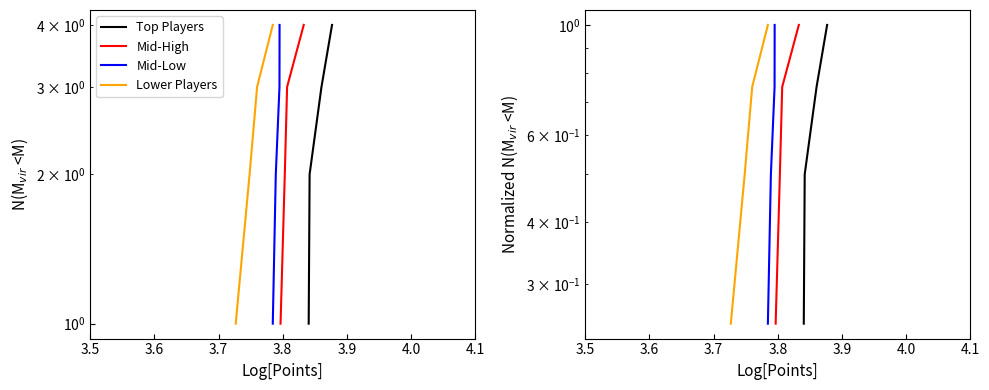

What is the maximum value for Top Players?

1.0